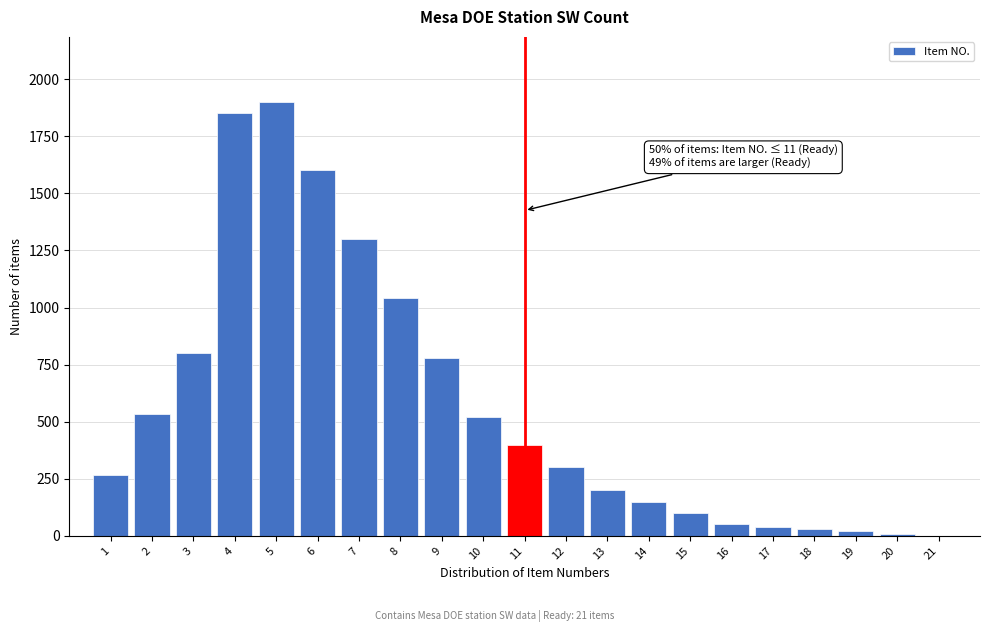

Which range on the x-axis has the tallest bar?

4.5 to 5.5